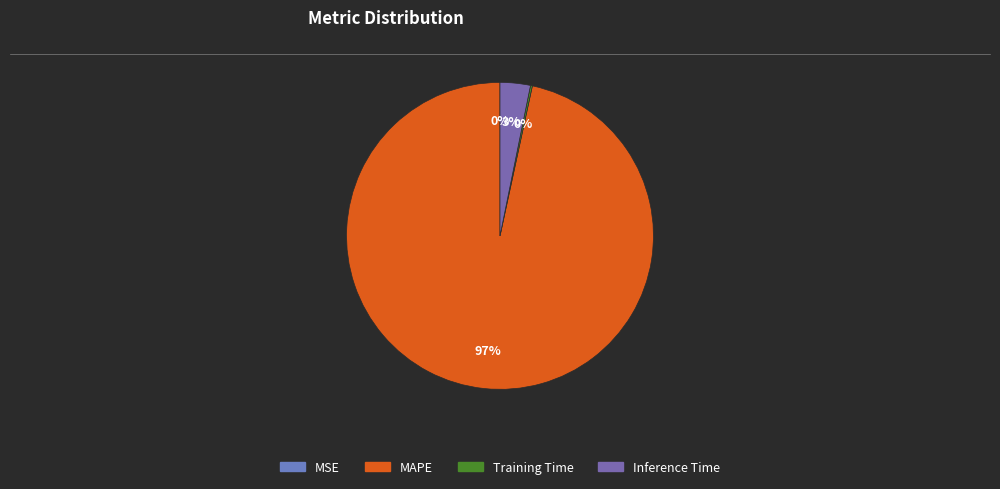

Which has a higher value, MSE or Inference Time?

Inference Time